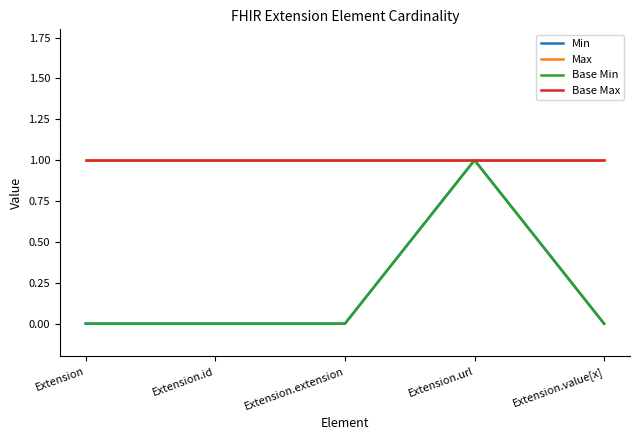

Reading left to right, transcribe all the data shown in this chart.

Min: 0	0	0	1	0
Max: 1	1	1	1	1
Base Min: 0	0	0	1	0
Base Max: 1	1	1	1	1